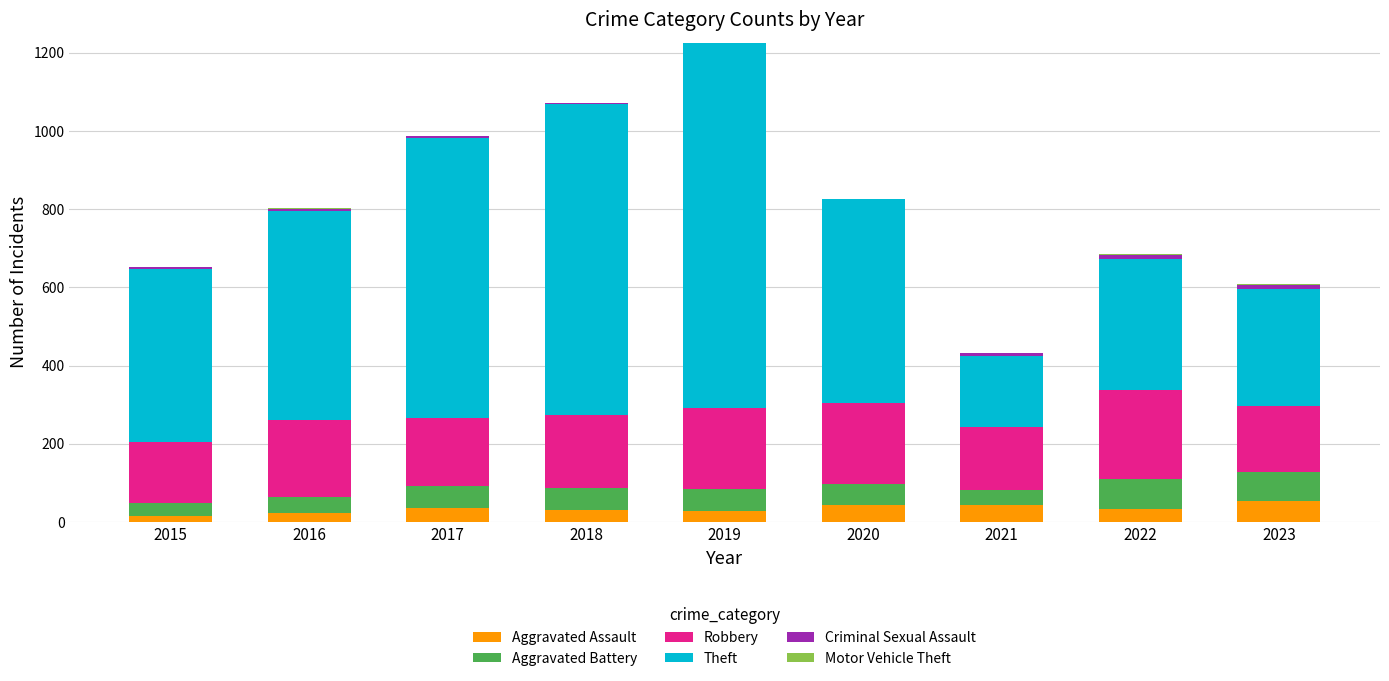

At which category is the sum across all series the highest?

2019